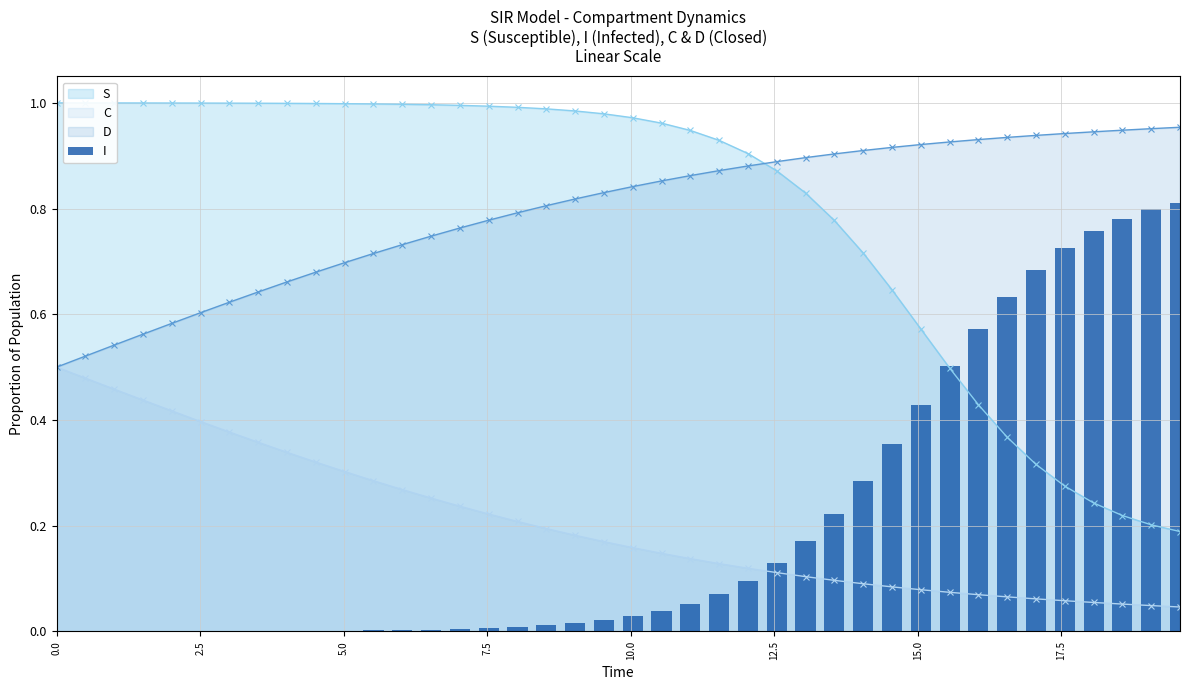

True or false: S and C intersect in this chart.

False